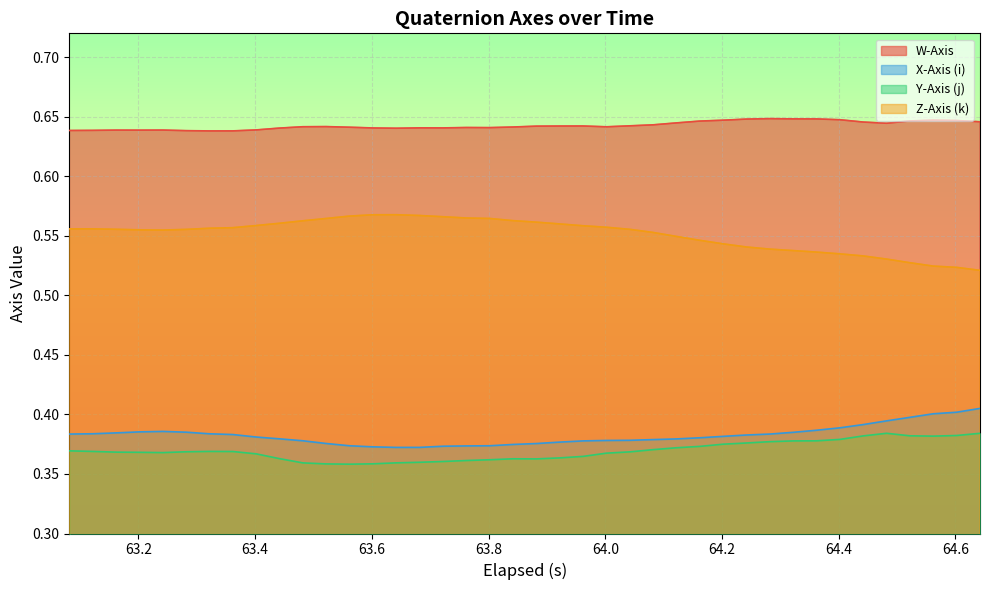

True or false: Z-Axis (k) and Y-Axis (j) cross at least once.

False